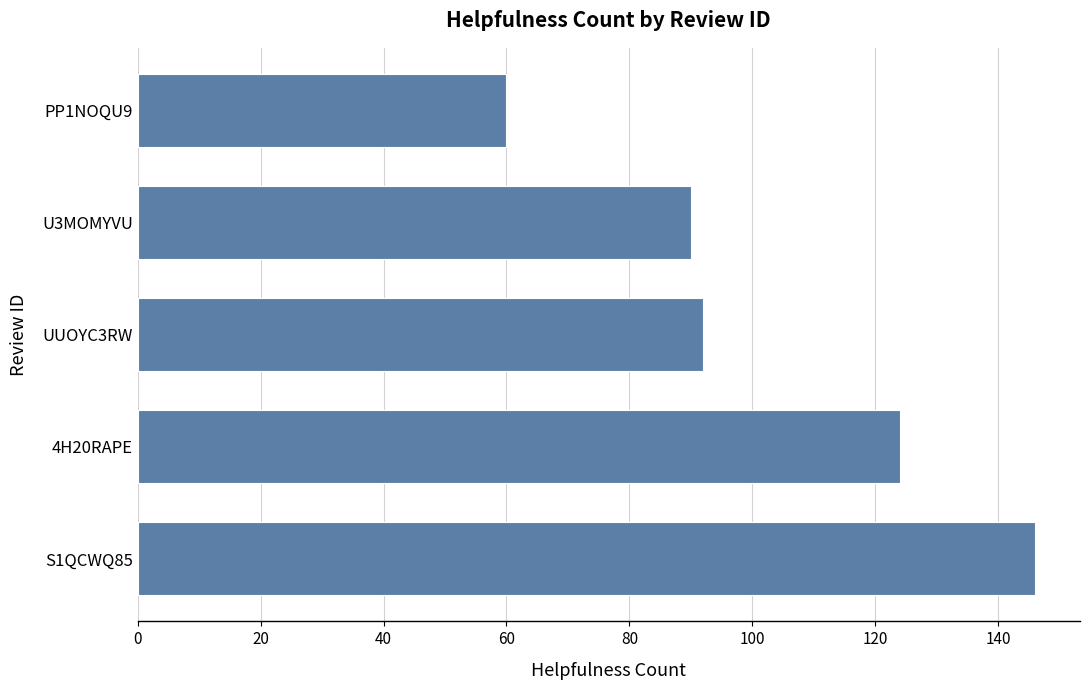

Rank the categories by value from lowest to highest.

PP1NOQU9, U3MOMYVU, UUOYC3RW, 4H20RAPE, S1QCWQ85